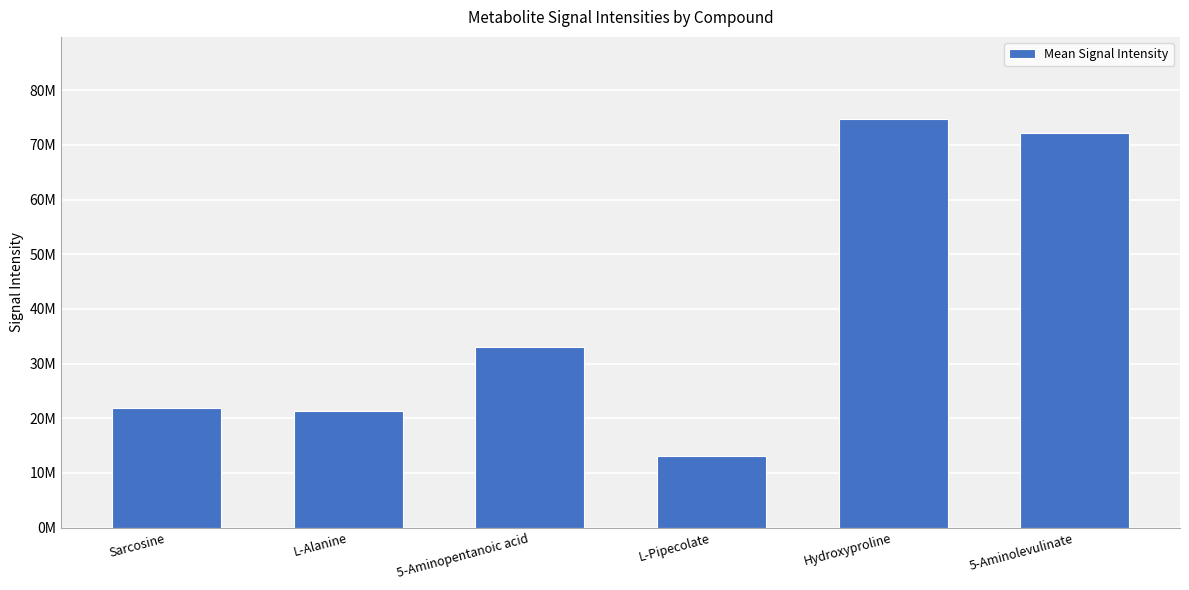

Does the chart contain any negative values?

No